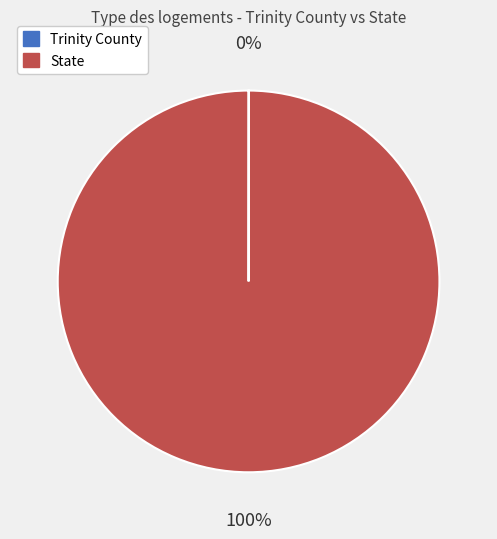

To the nearest percent, what is the difference between the largest and smallest slice percentages?

100%